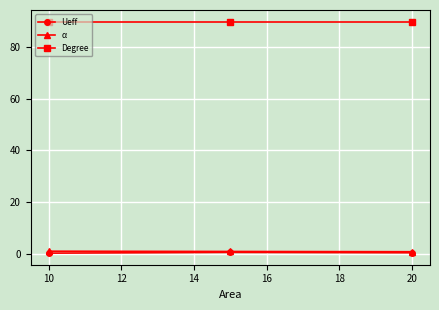

Count the number of categories in the chart.

3